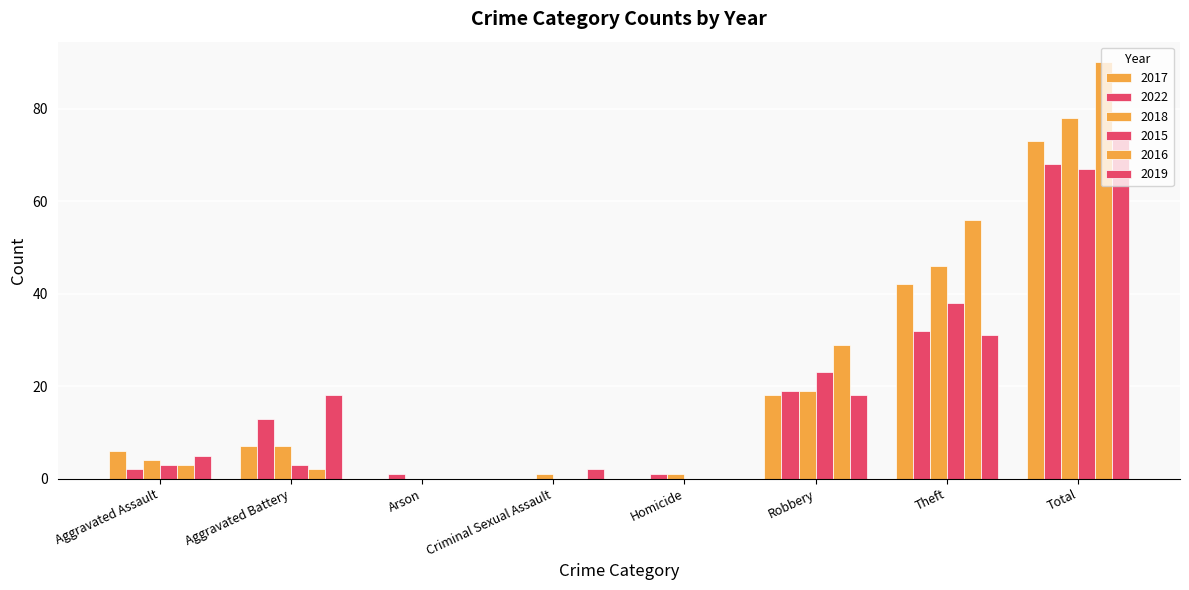

What is the label of the 1st bar from the left?

Aggravated Assault